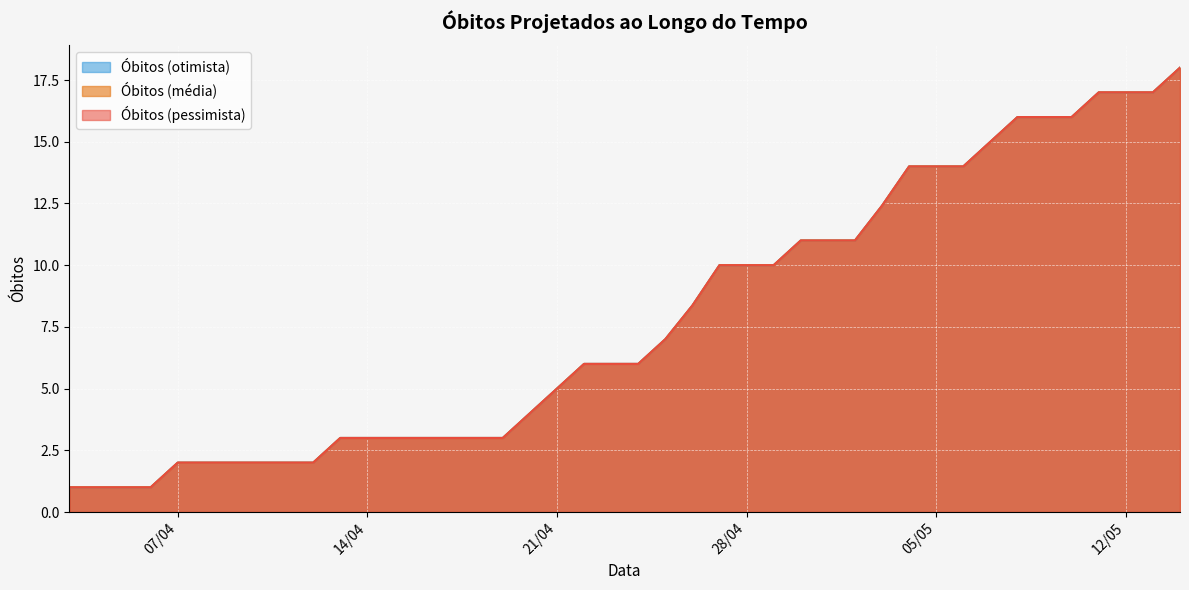

Which has a higher value, 2020-05-04 or 2020-04-19?

2020-05-04